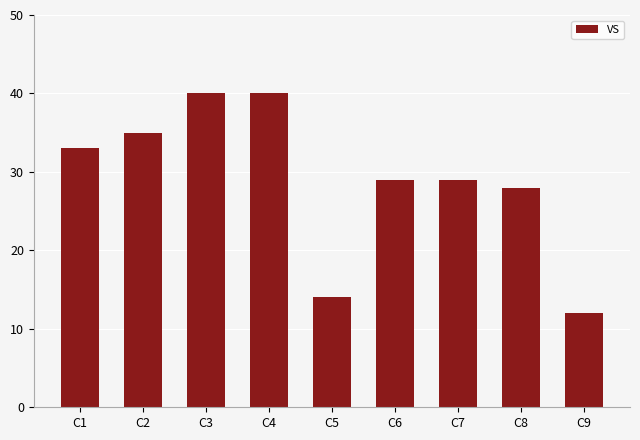

What is the ratio of the value at C2 to the value at C3?

0.9